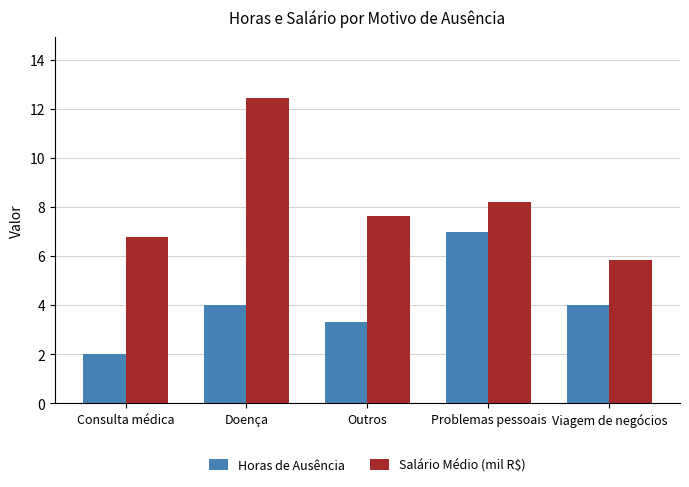

Count the number of data series in this chart.

2